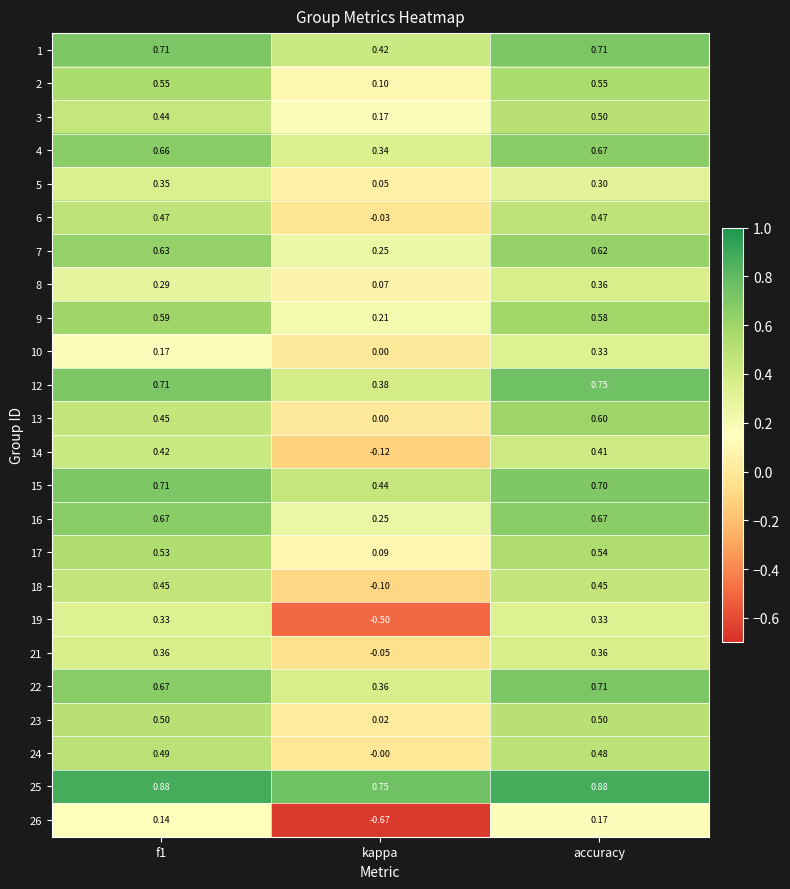

Where is 18 nearest to the value 0?

kappa